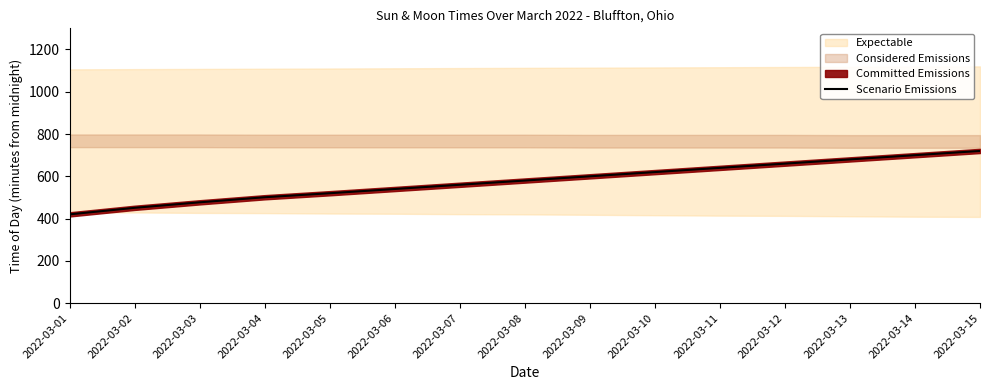

What is the difference between the maximum and minimum values?

300